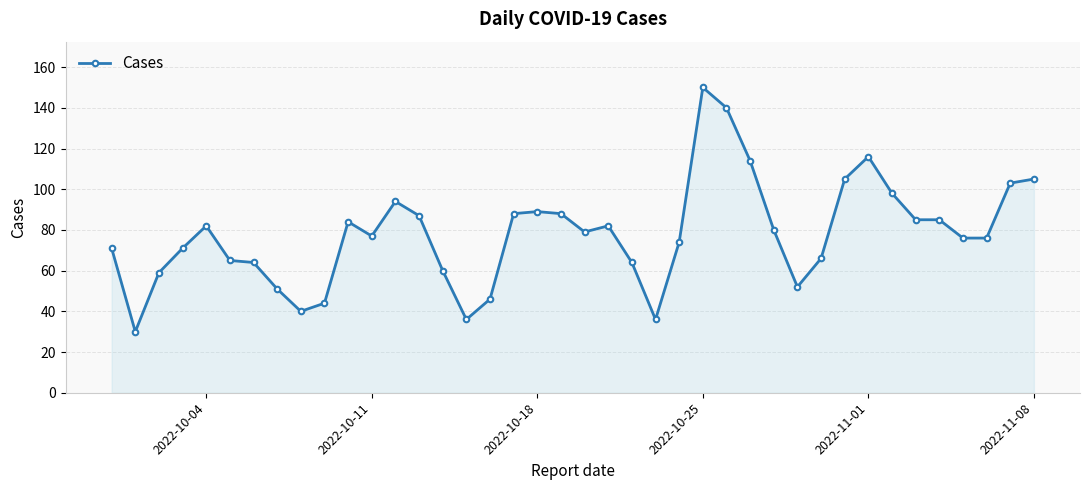

What is the difference between the maximum and minimum values?

120